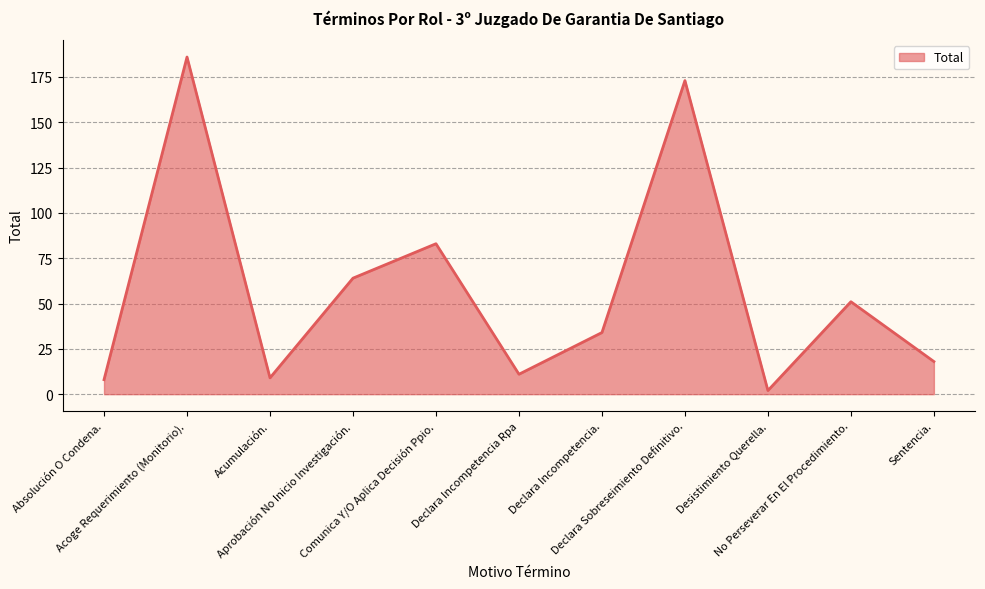

What is the greatest value displayed?

186